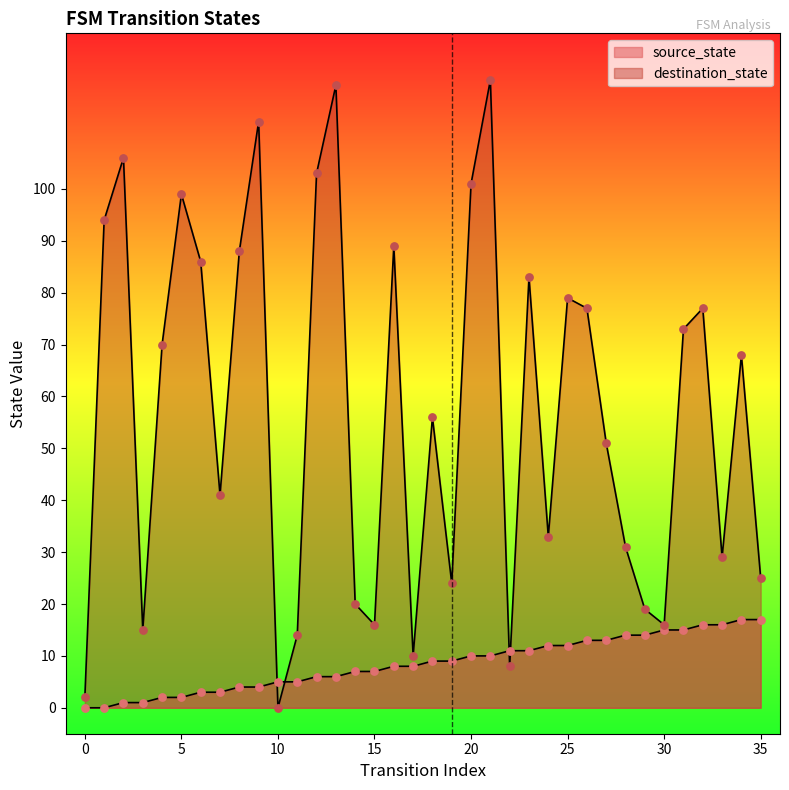

What are all the series names shown in the legend?

source_state, destination_state